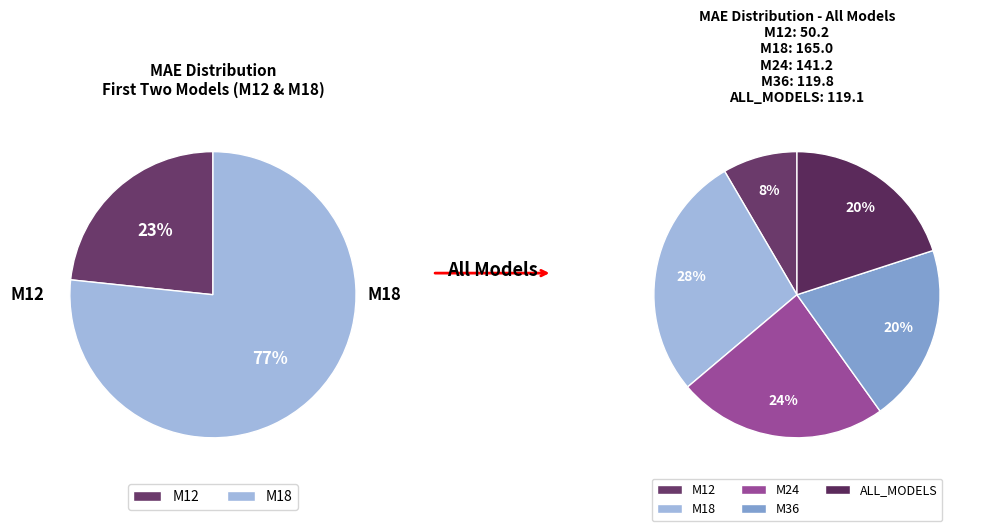

True or false: M18 accounts for 36% of the total.

False